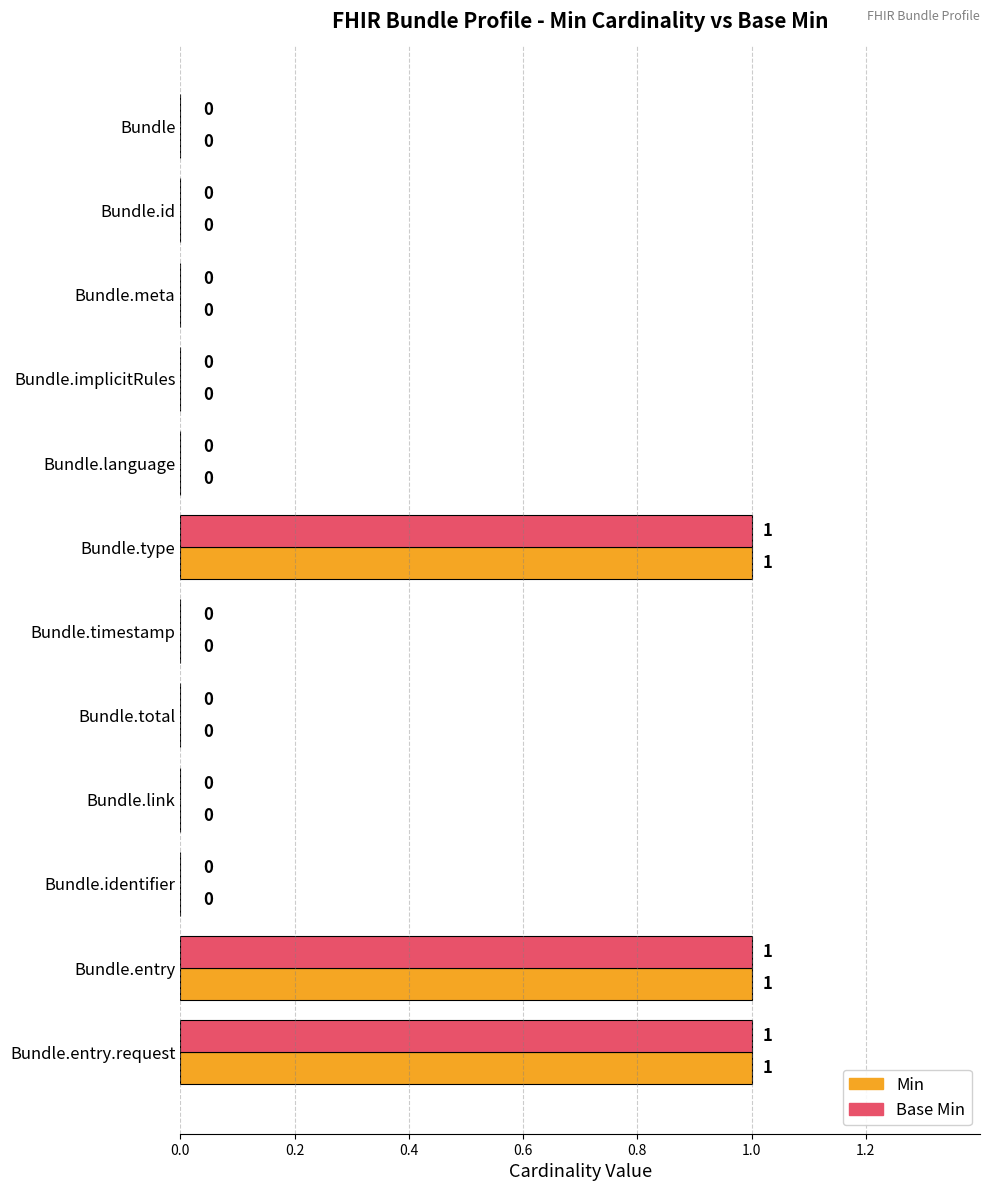

Is it true that Base Min equals 0 at Bundle.total?

True